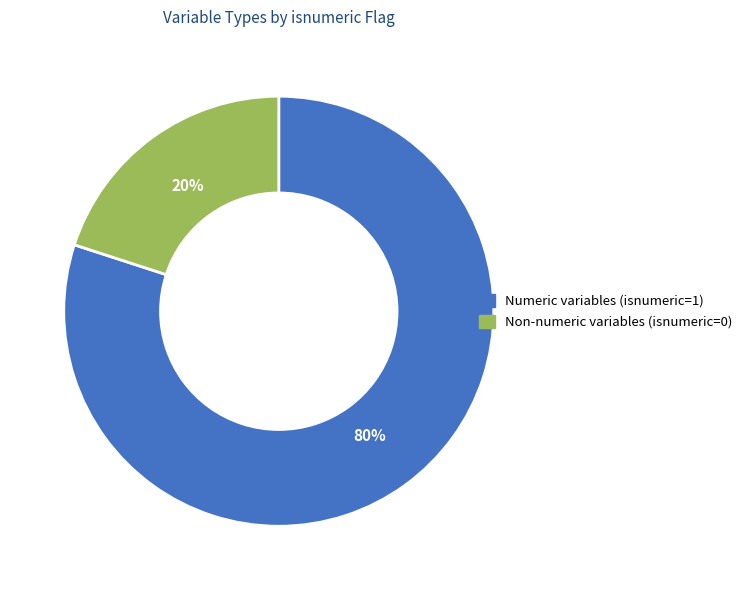

To the nearest percent, what is the average slice percentage?

50%